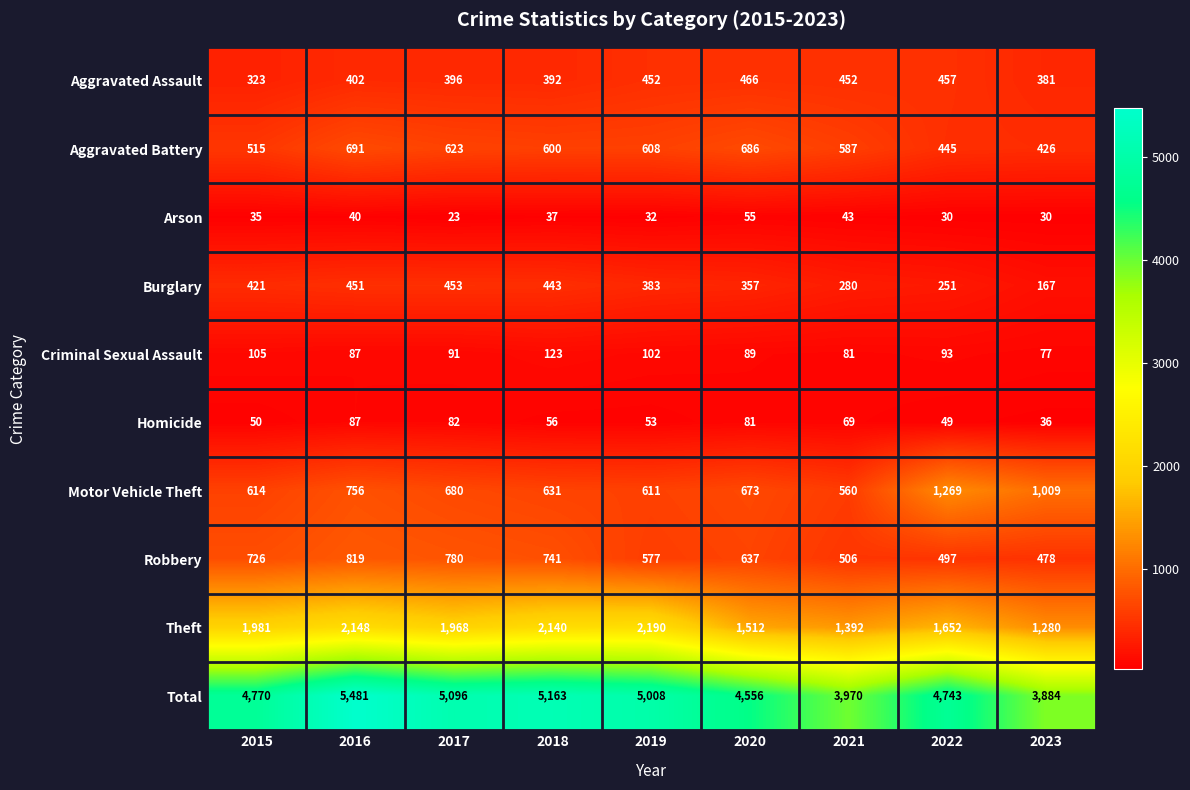

At which category is the sum across all series the highest?

2016